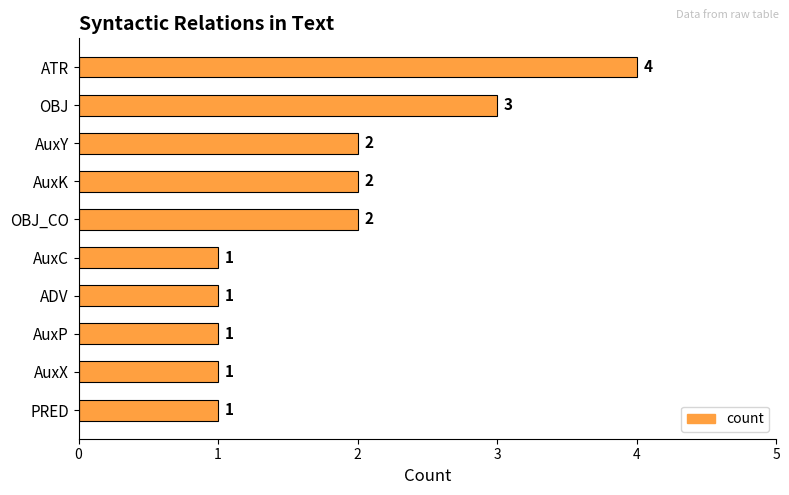

Is it true that the value at AuxY is 2?

True